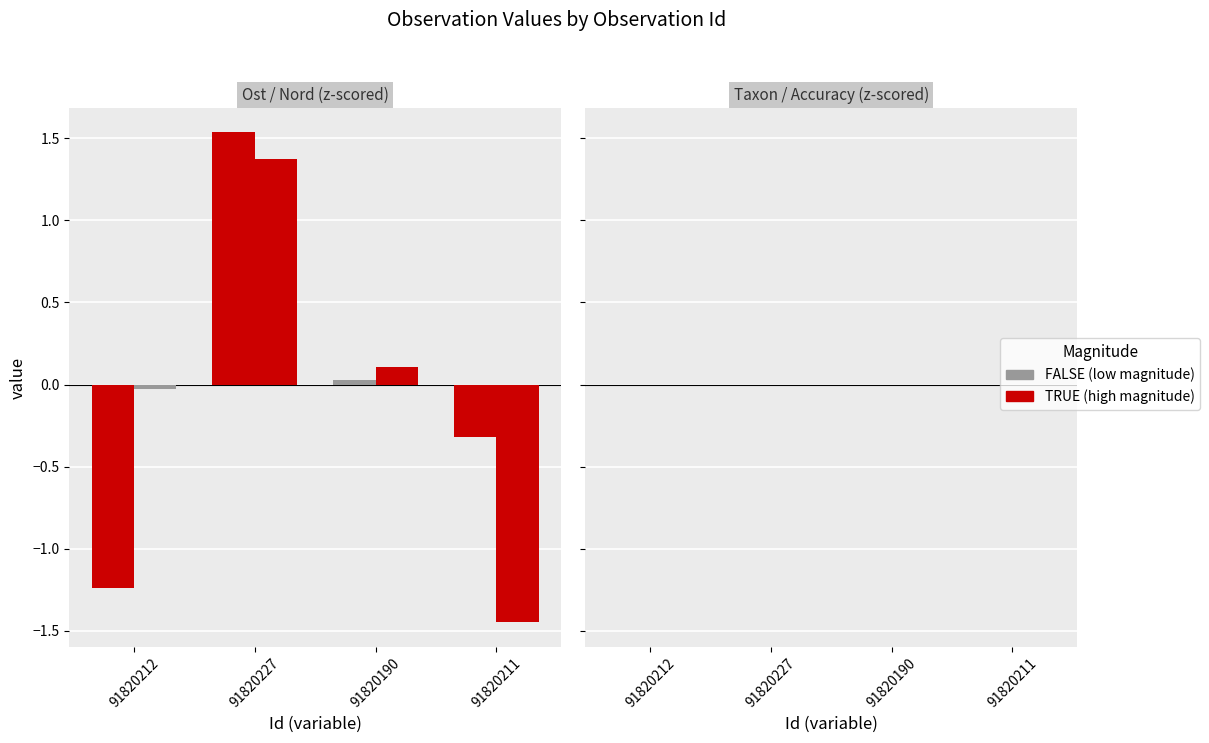

How many data points does each series have?

4